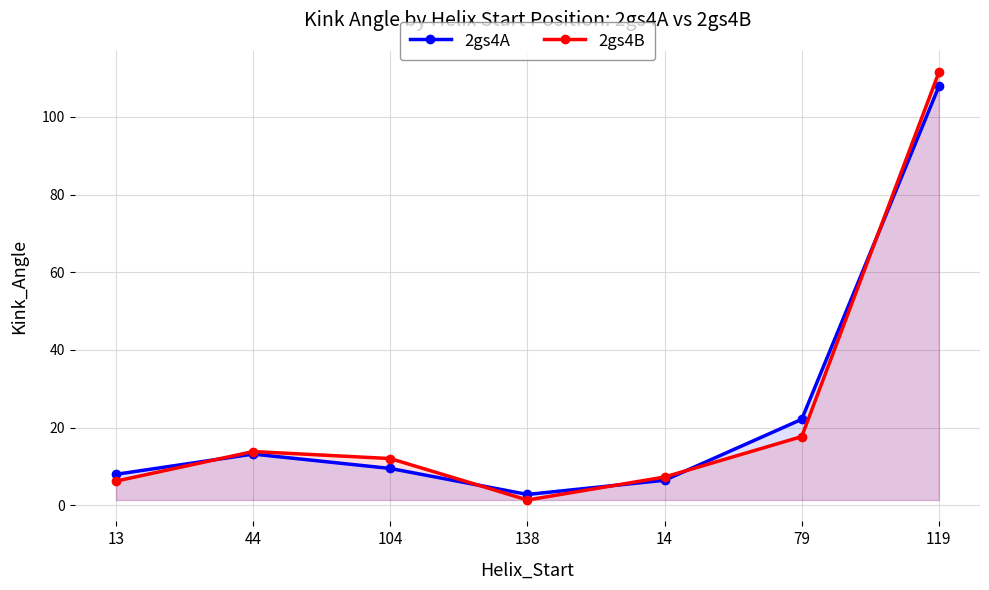

Is it true that 2gs4B equals 10.4 at 14?

False